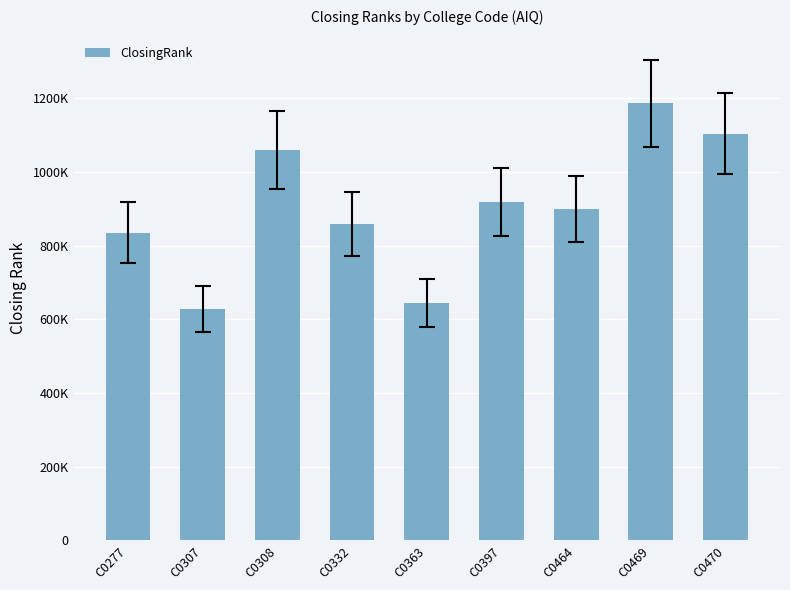

At which label is the value closest to 907467?

C0464